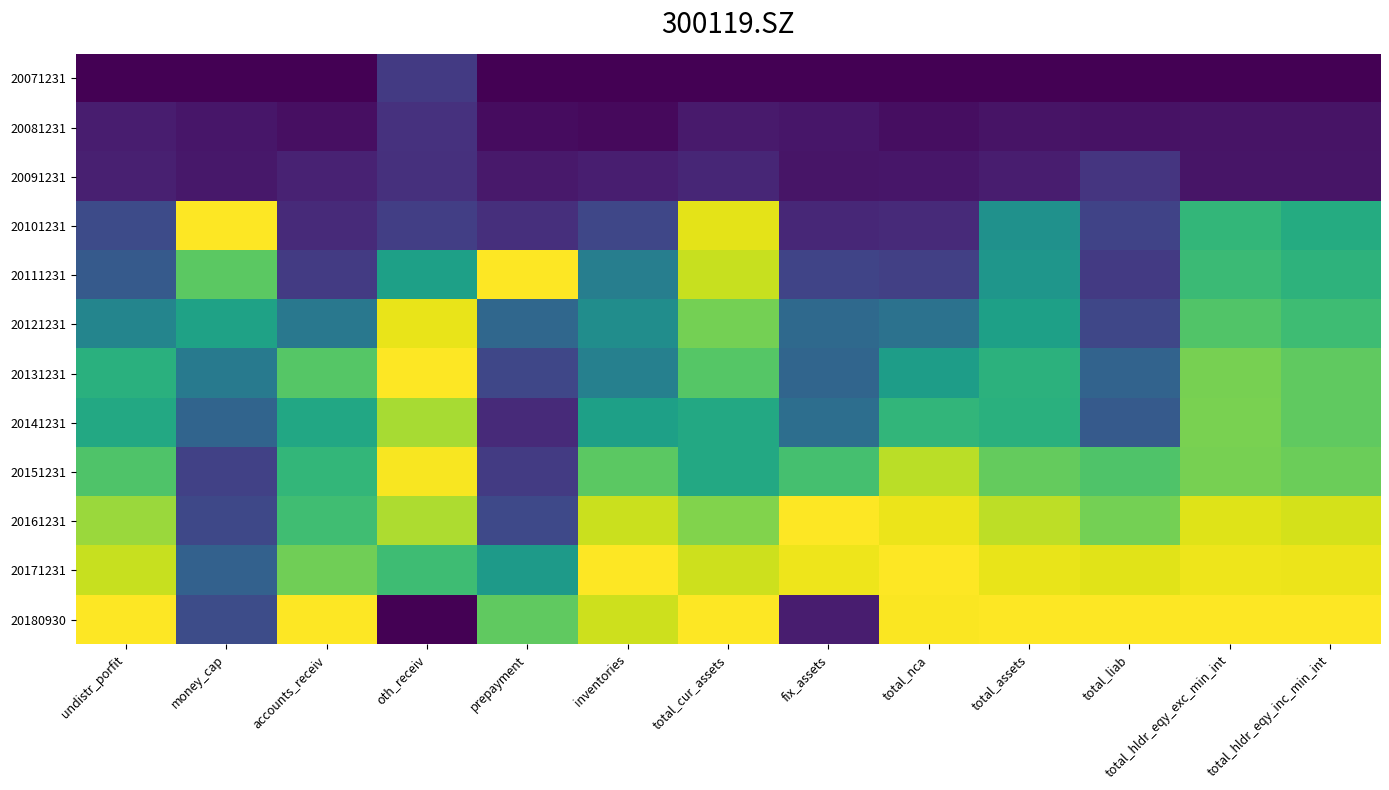

What is the maximum value shown in the chart?

1.0